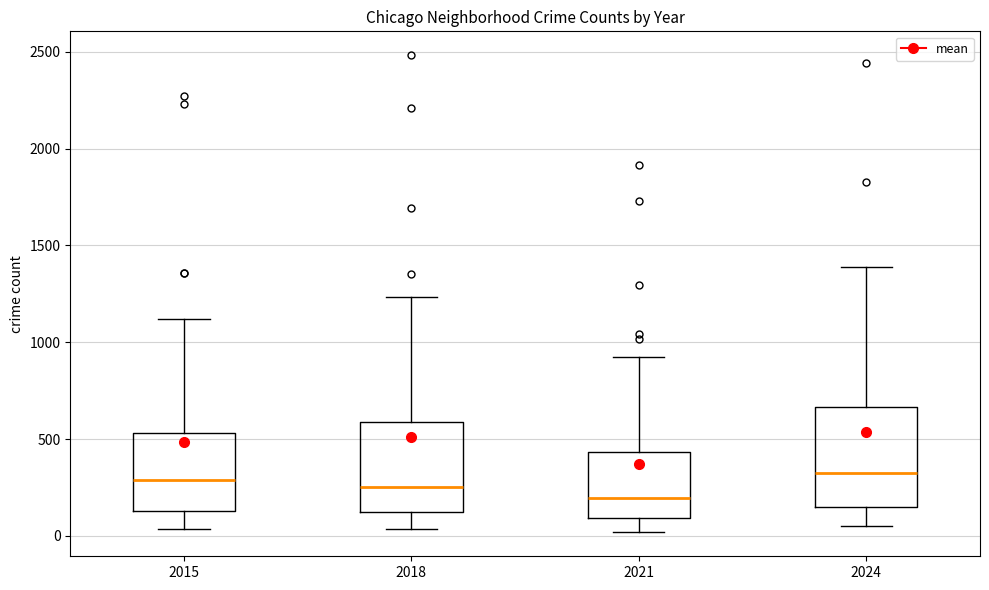

Which box is the tallest, from its lower edge to its upper edge?

2024